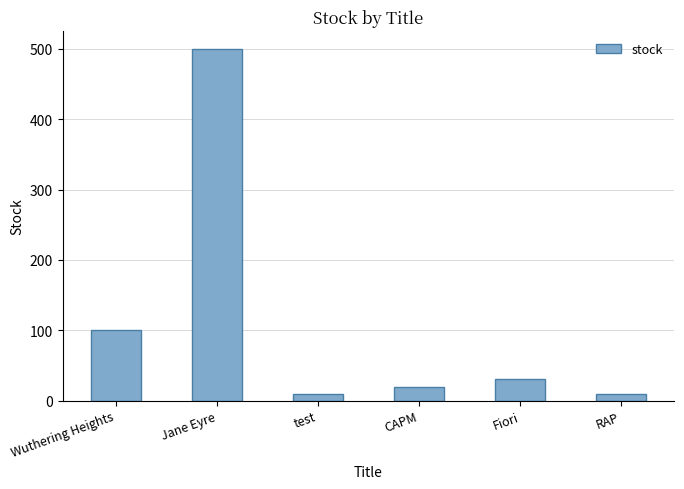

The value at Jane Eyre is 500. True or false?

True